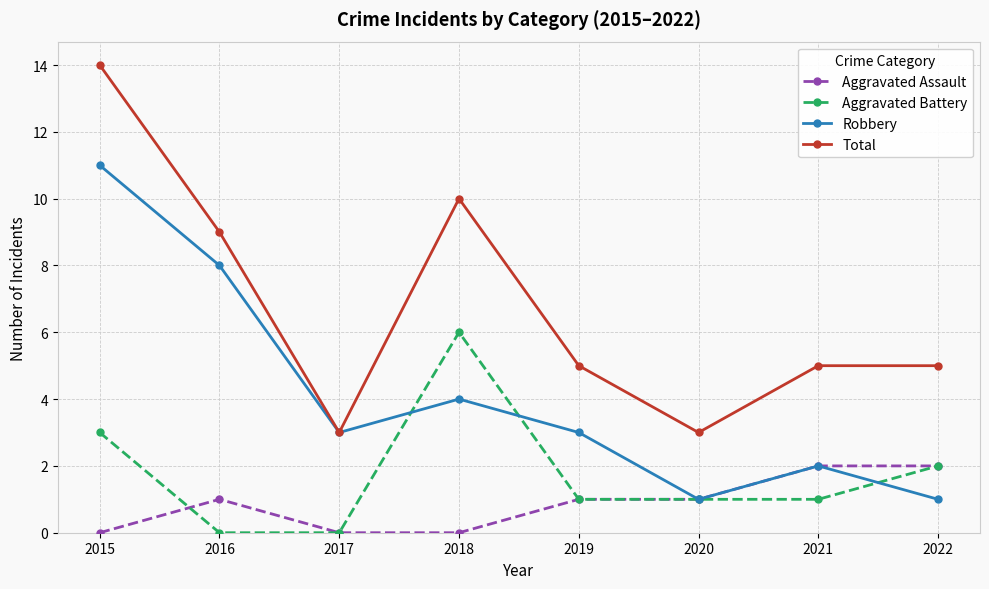

Count the number of categories in the chart.

8